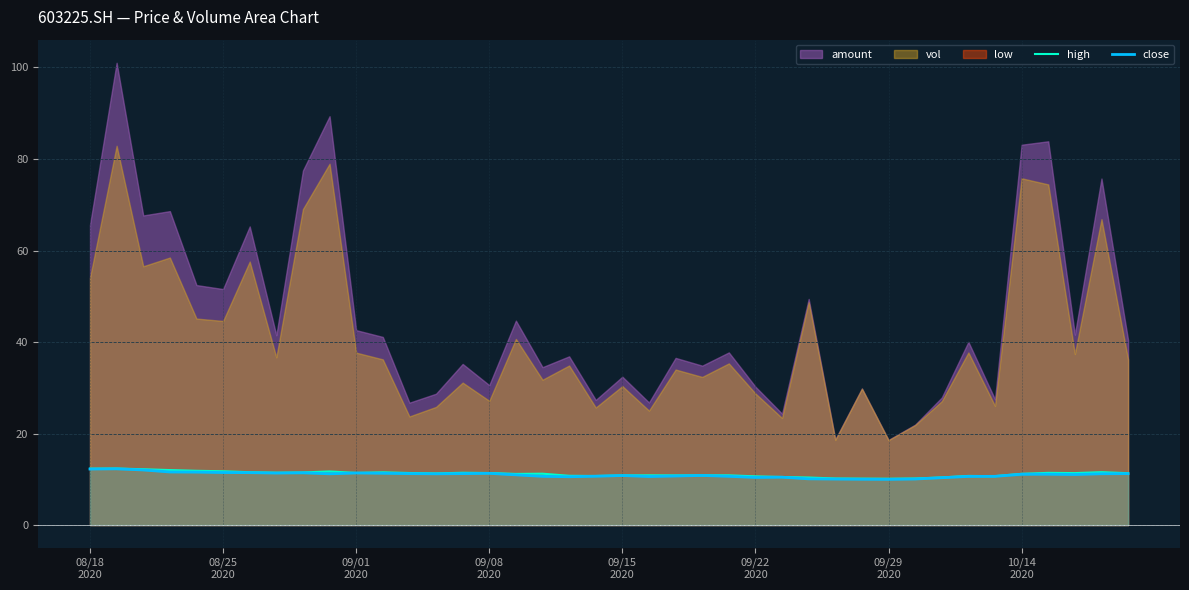

What is the minimum value for high?

10.1